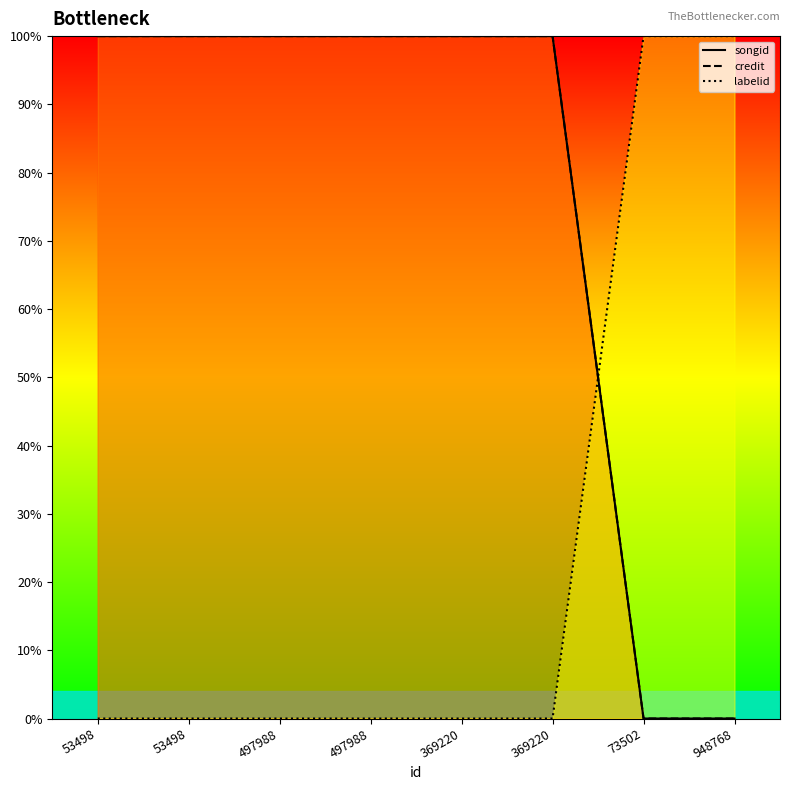

The value of credit at 53498 is 1. True or false?

True